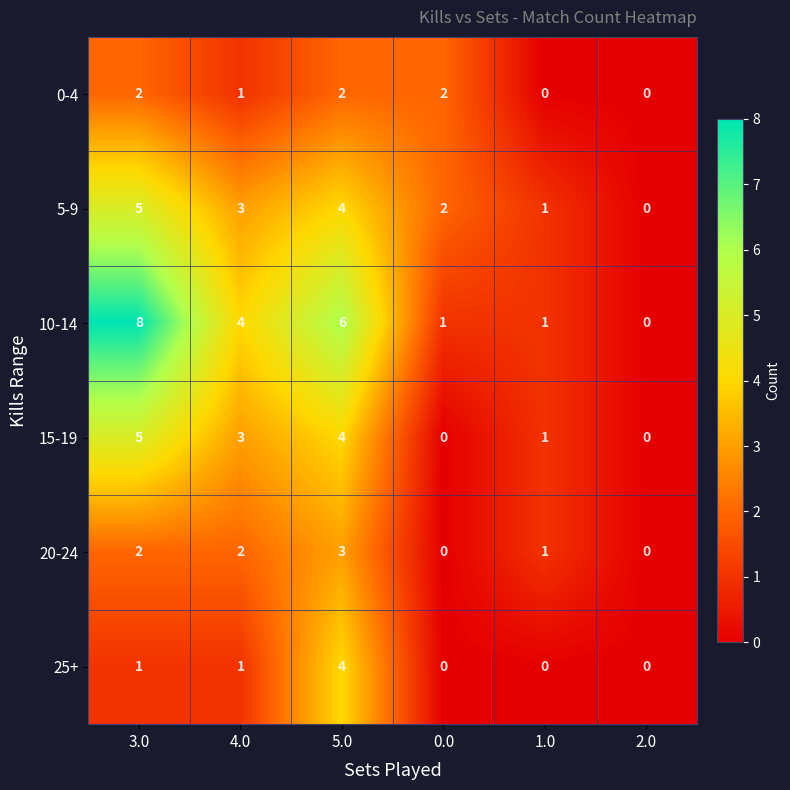

Read the 10-14 value at 4.0.

4